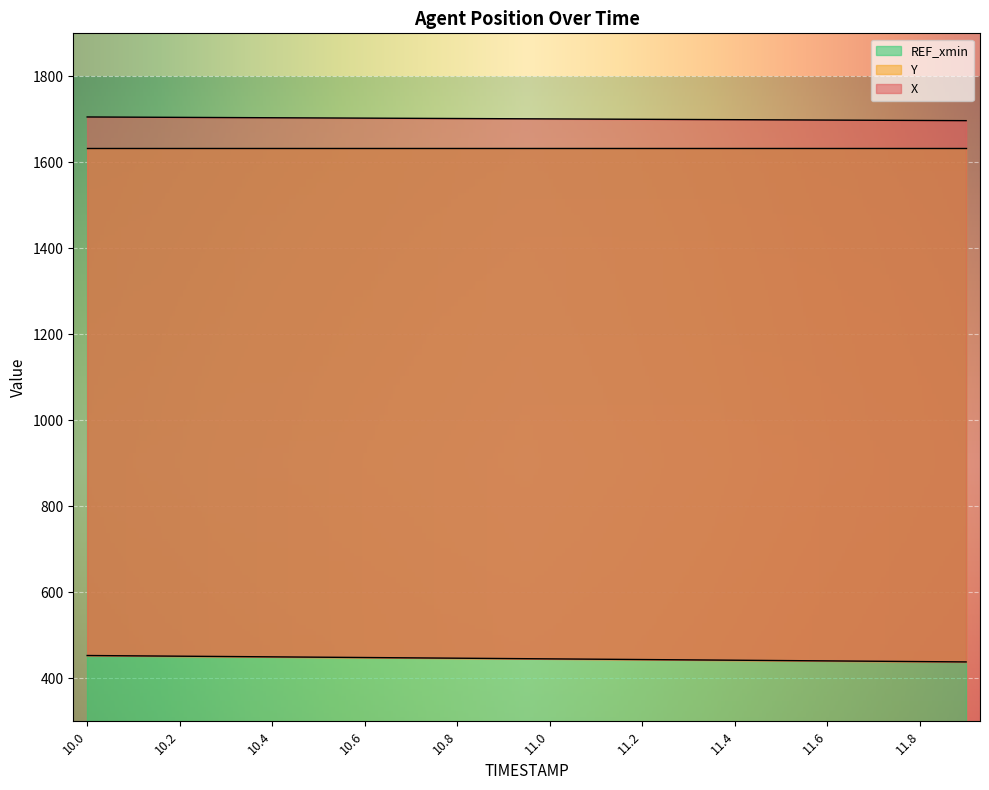

Is it true that Y equals 698.4 at 11.6?

False